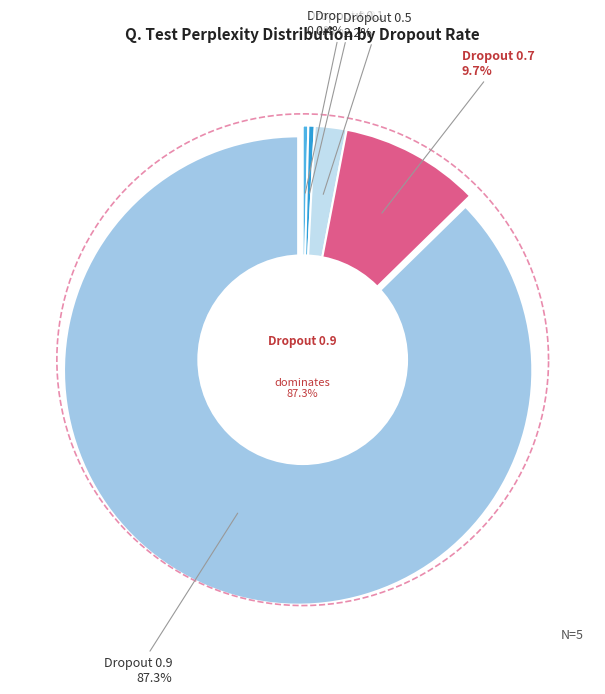

What is the change in value from Dropout 0.1 to Dropout 0.9?

+255.0